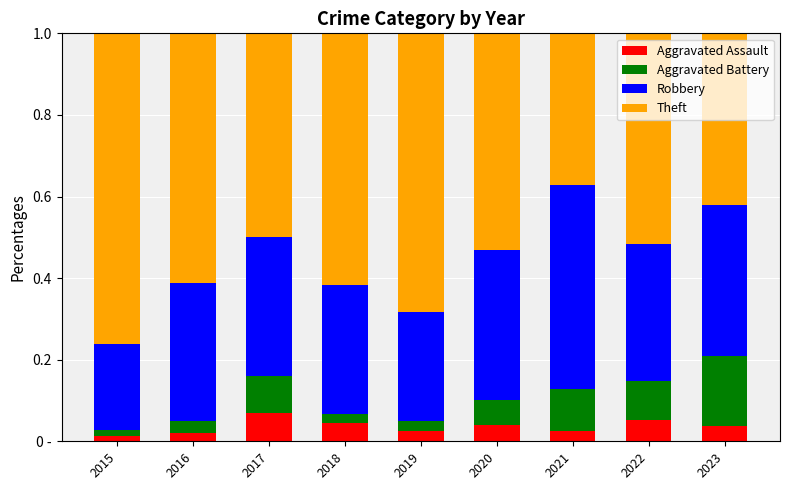

What are all the series names shown in the legend?

Aggravated Assault, Aggravated Battery, Robbery, Theft